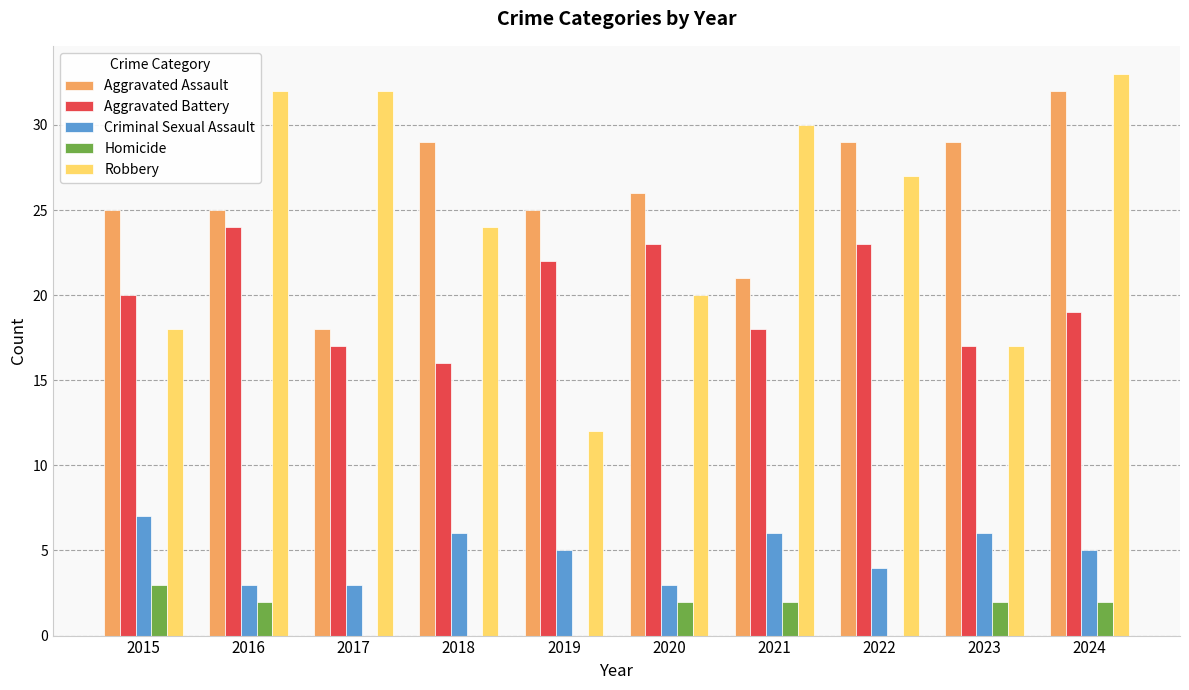

The Homicide series shows 0 at 2018. True or false?

True